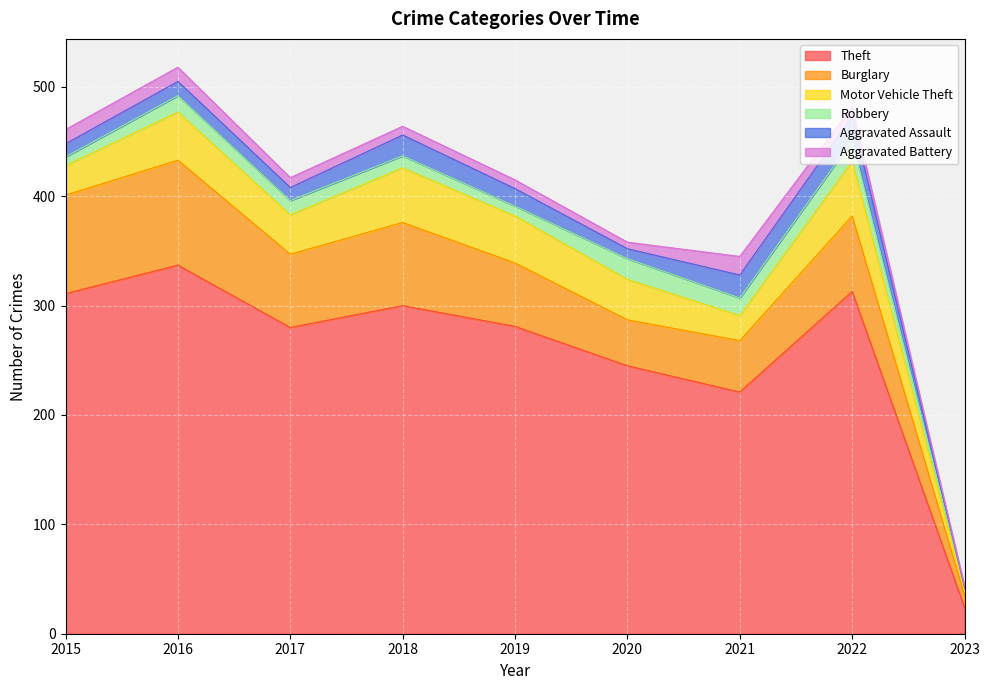

What is the maximum value shown in the chart?

337